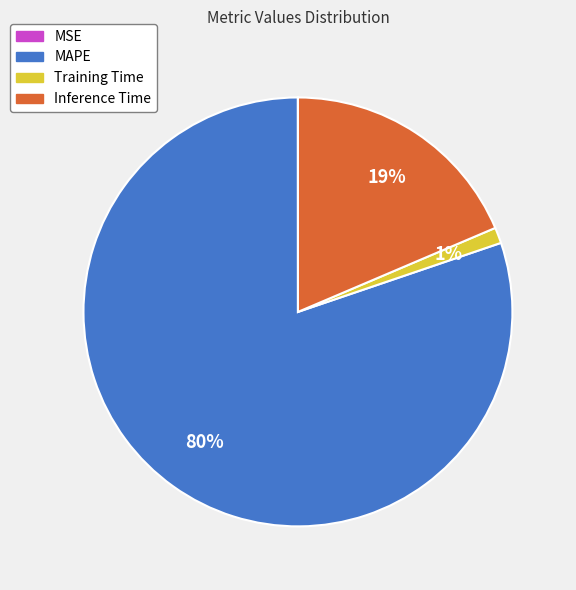

What percentage is the Inference Time slice, to the nearest percent?

19%